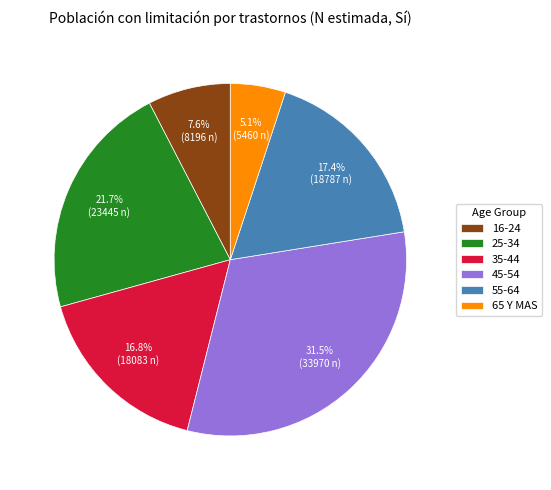

Does 25-34 represent more than half of the total?

No